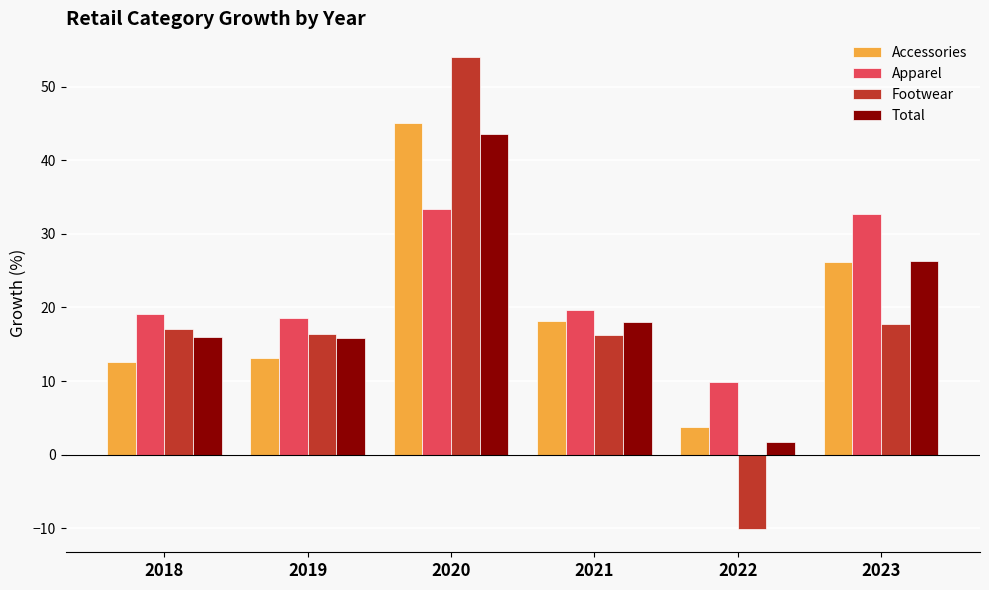

How many values in the Total series are below 18?

3